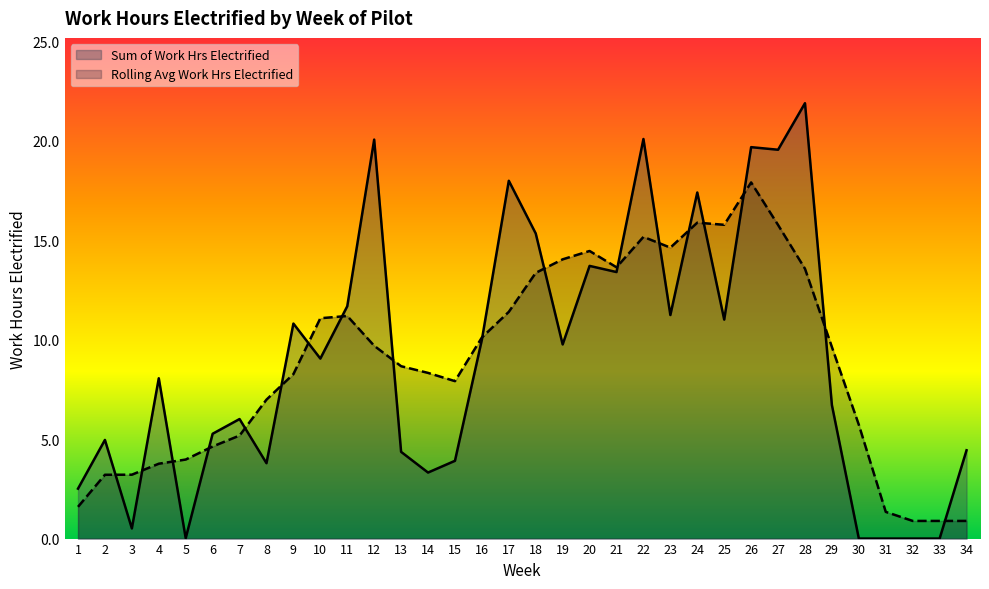

Reading right to left, list all the values displayed in this chart.

34=4.4	33=0.0	32=0.0	31=0.0	30=0.0	29=6.7	28=21.9	27=19.6	26=19.7	25=11.0	24=17.4	23=11.2	22=20.1	21=13.4	20=13.7	19=9.8	18=15.3	17=18.0	16=10.0	15=3.9	14=3.3	13=4.4	12=20.1	11=11.7	10=9.1	9=10.8	8=3.8	7=6.0	6=5.3	5=0.0	4=8.1	3=0.5	2=5.0	1=2.5